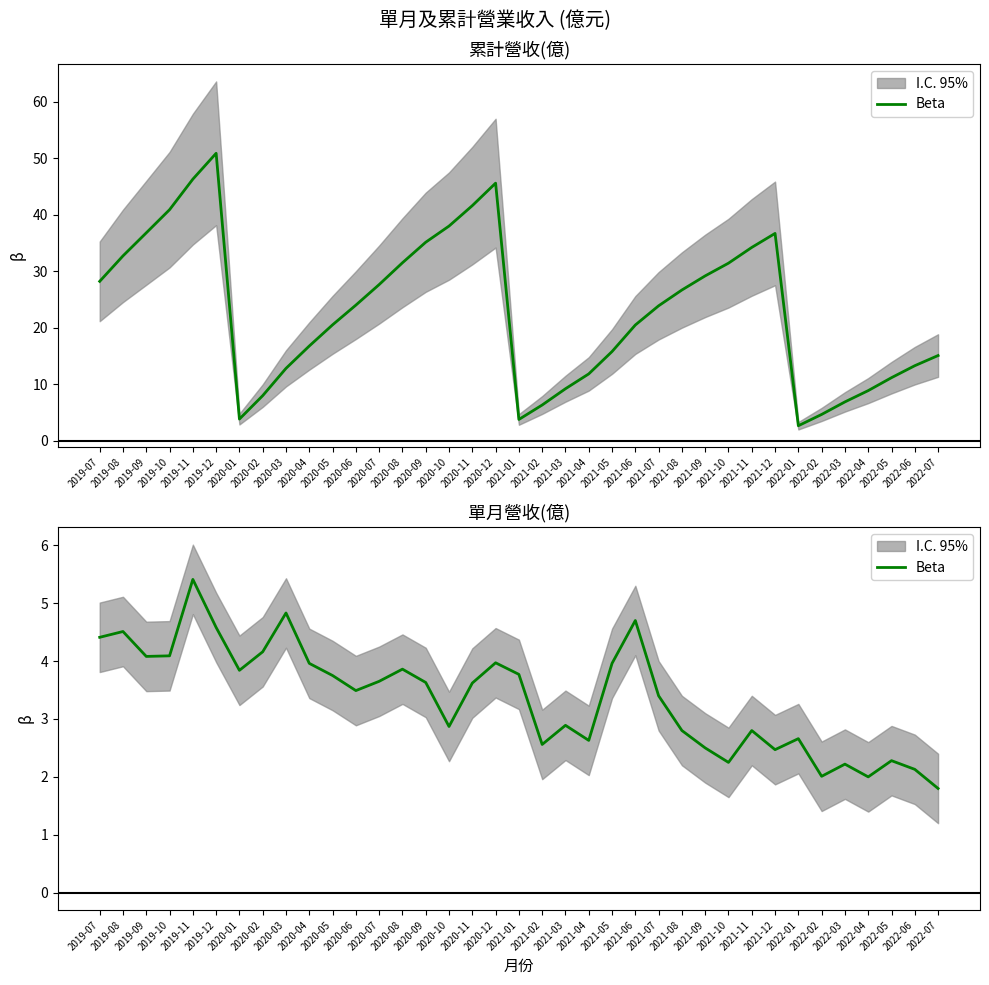

Does the chart display data point markers on the line(s)?

No